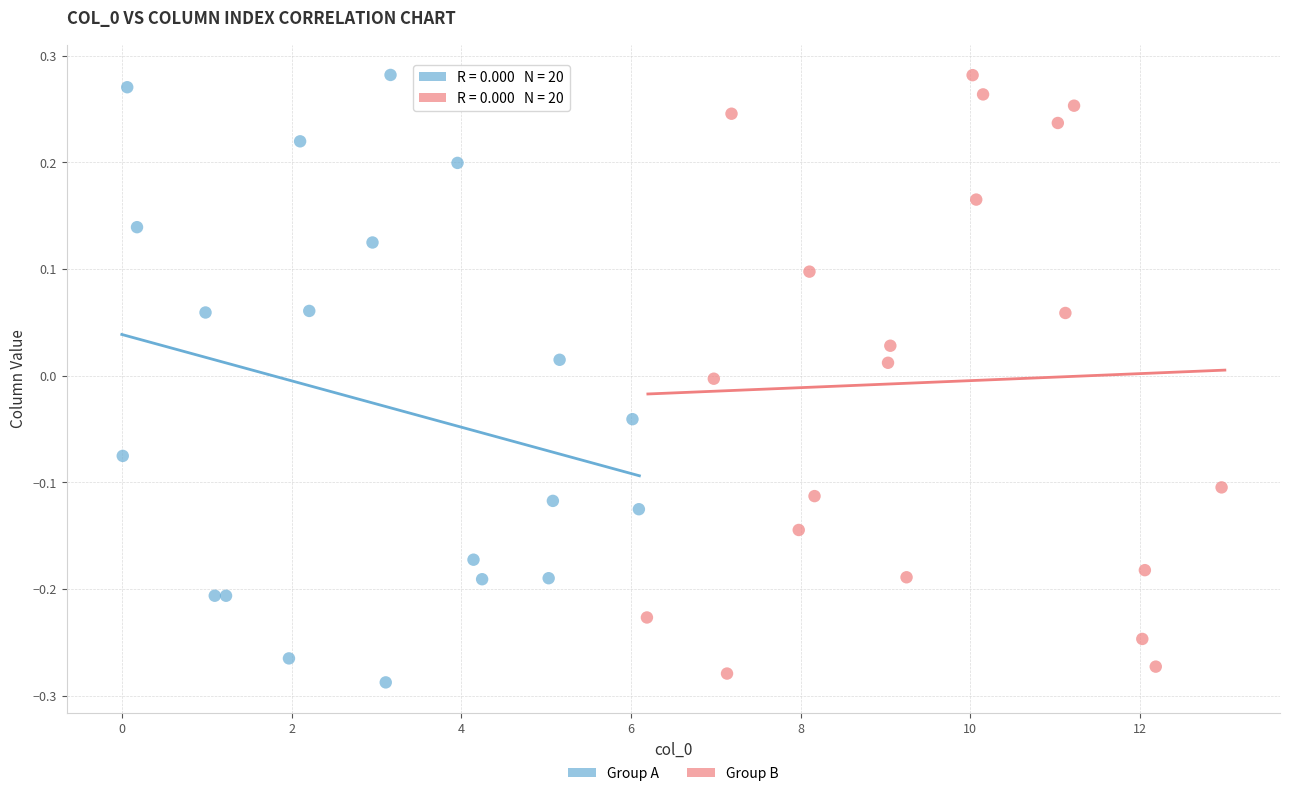

What are all the series names shown in the legend?

Group A, Group B